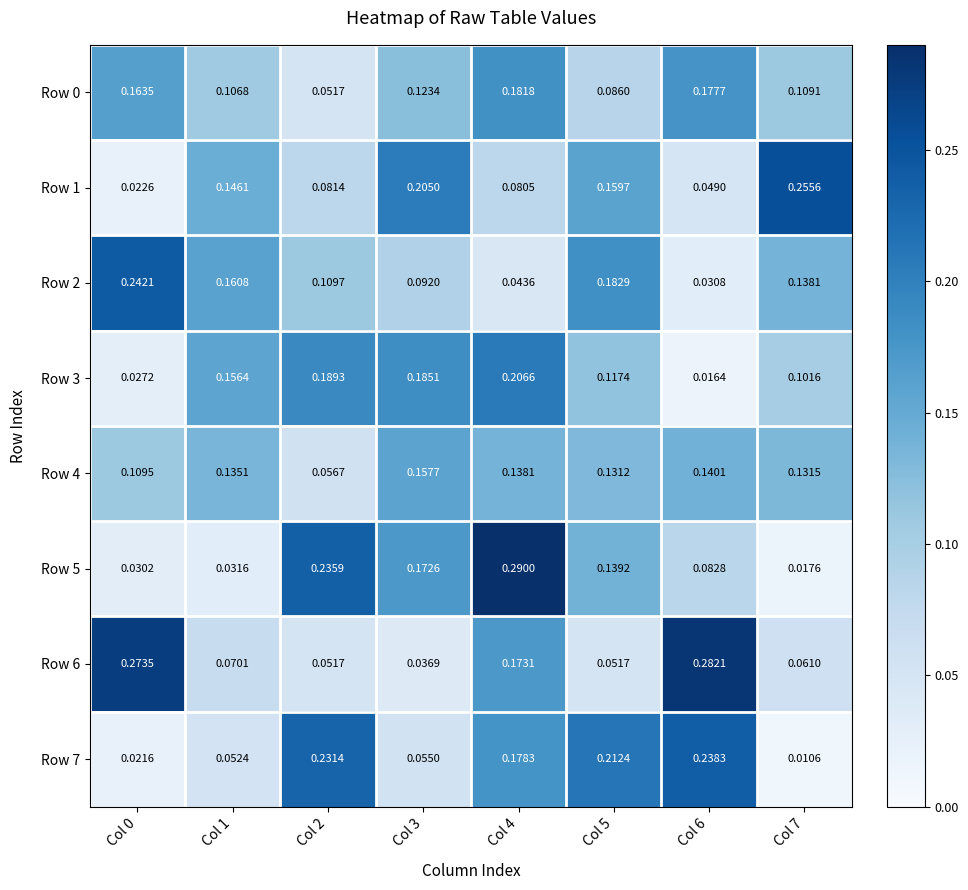

Is the value of Row 2 at Col 4 greater than the value of Row 4 at Col 1?

No